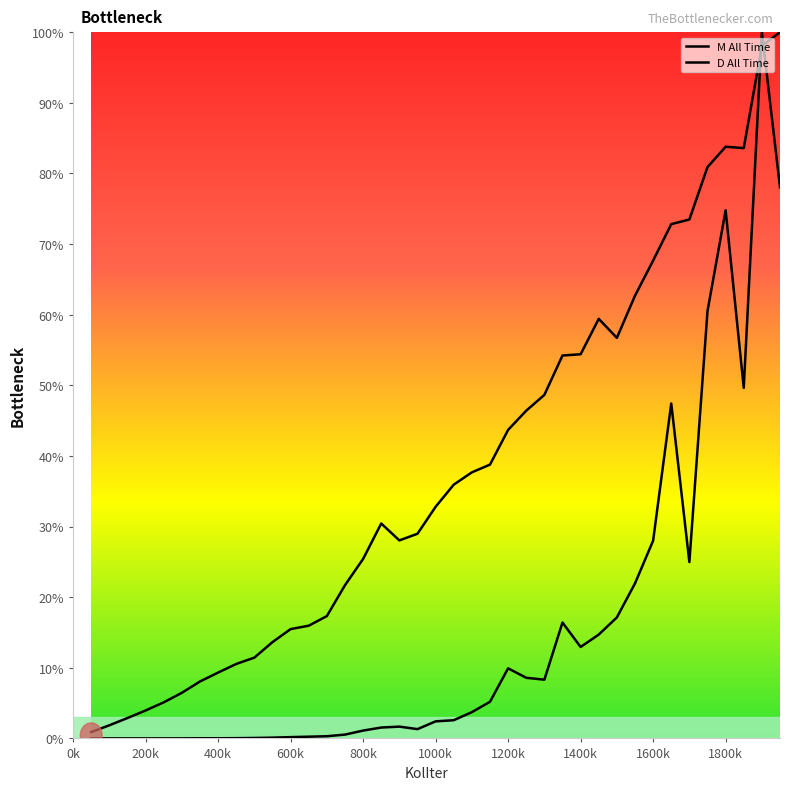

Rank the series by their average value, from lowest to highest.

D All Time, M All Time